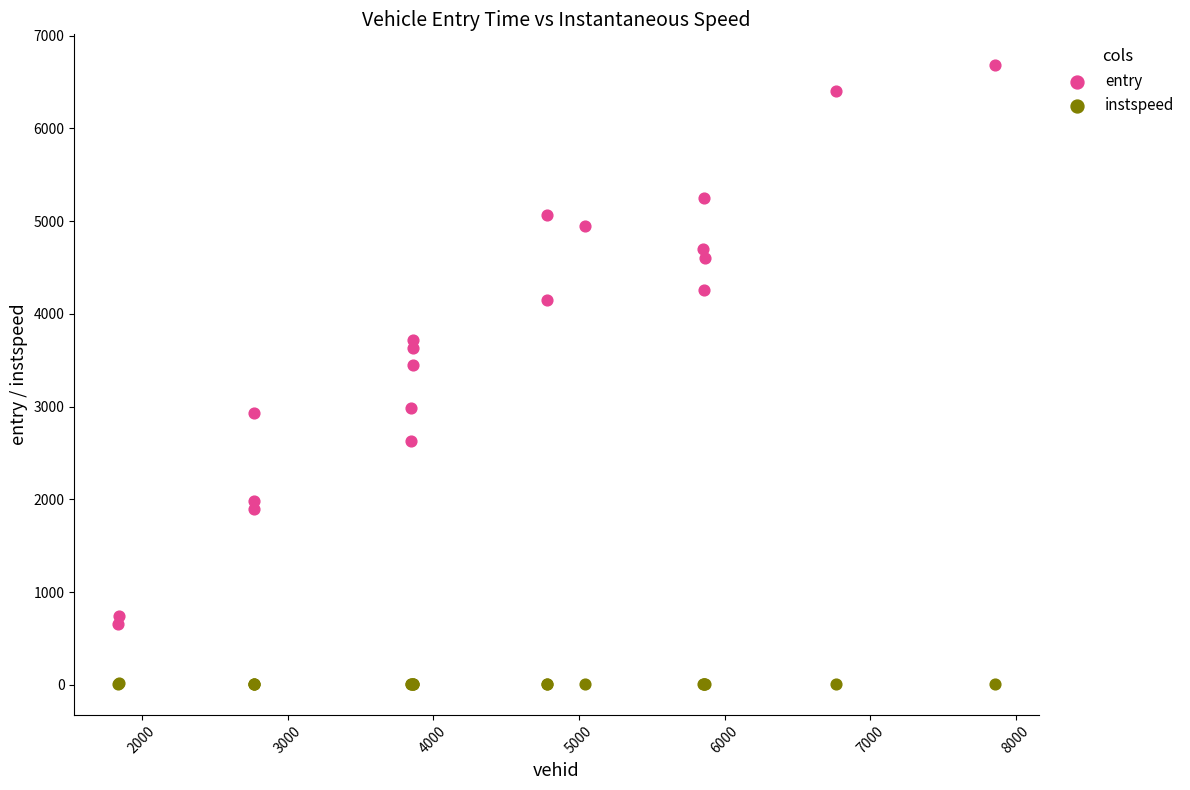

Across all series, what Y value is closest to 3345?

3443.9